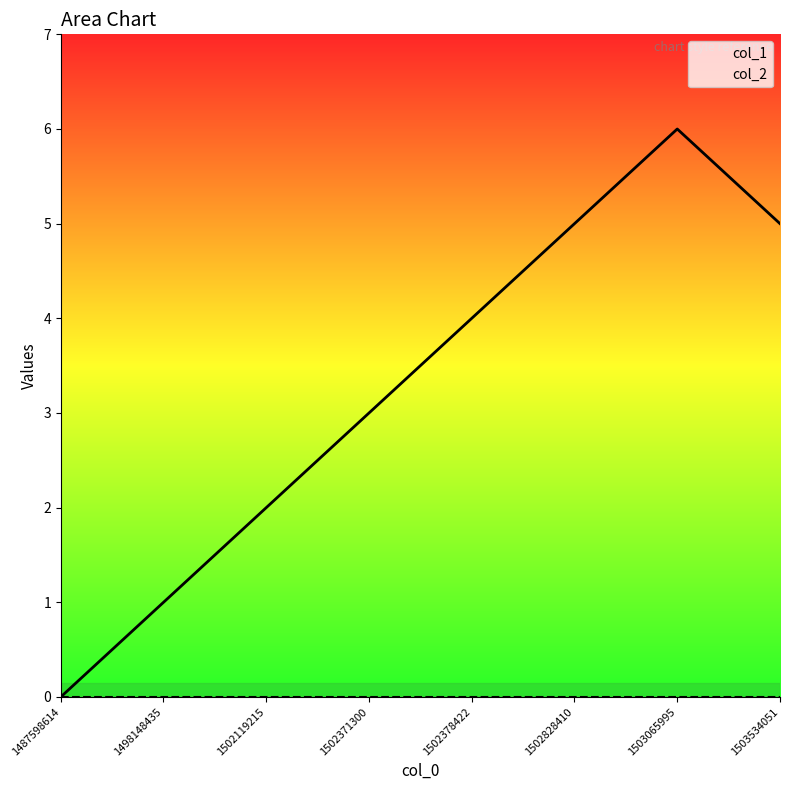

What is the value of the 4th point from the left?

3